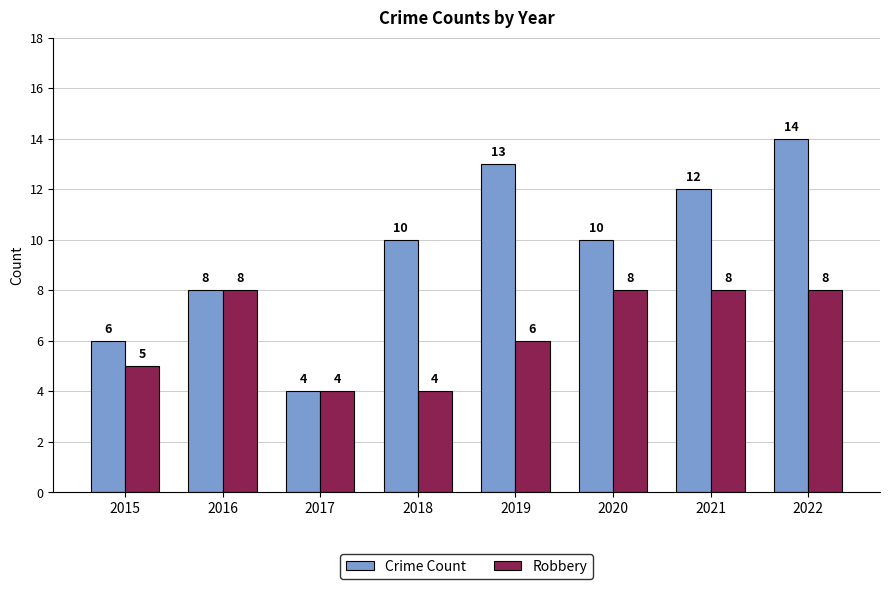

Which series has the widest spread of values?

Crime Count